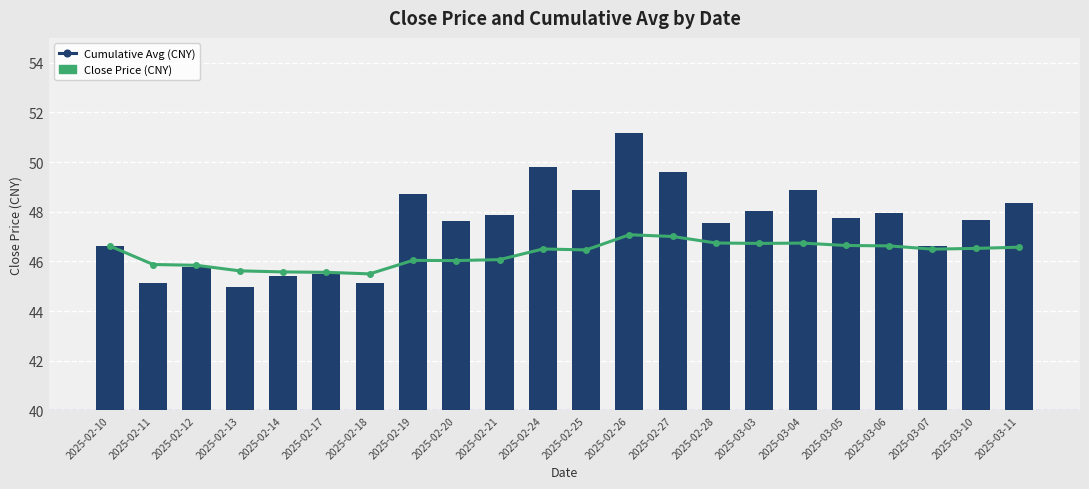

List the labels in order of Cumulative Avg (CNY) value, smallest first.

2025-02-18, 2025-02-17, 2025-02-14, 2025-02-13, 2025-02-12, 2025-02-11, 2025-02-20, 2025-02-19, 2025-02-21, 2025-02-25, 2025-03-07, 2025-02-24, 2025-03-10, 2025-03-11, 2025-02-10, 2025-03-06, 2025-03-05, 2025-03-03, 2025-03-04, 2025-02-28, 2025-02-27, 2025-02-26